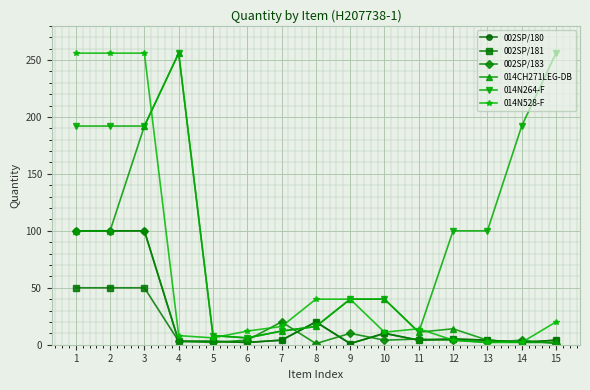

Is it true that 014N264-F equals 169 at 12?

False